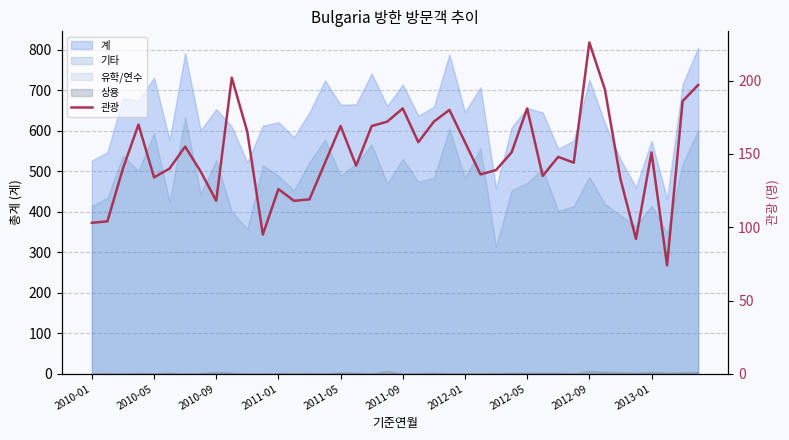

The value at 11 is 95. True or false?

True